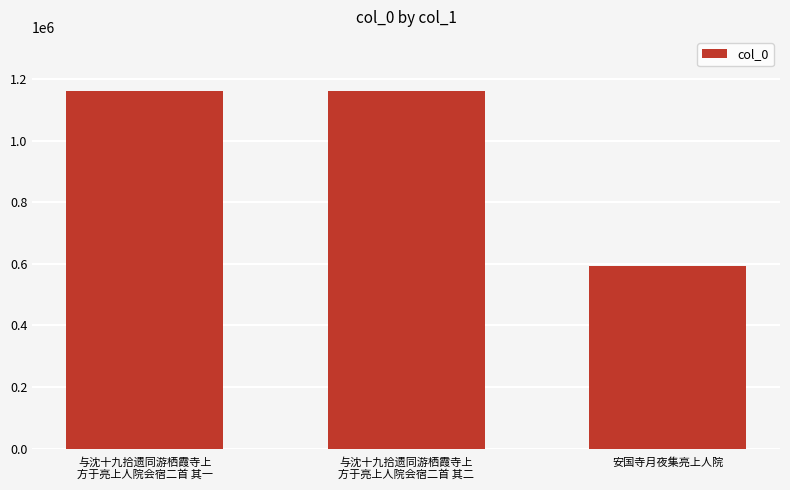

What is the label of the 3rd bar from the left?

安国寺月夜集亮上人院